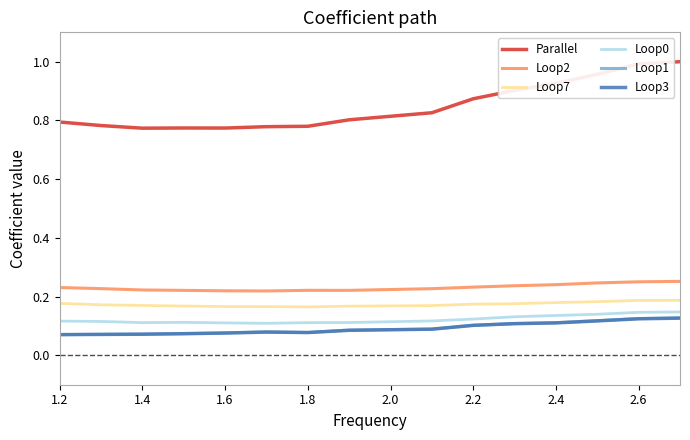

True or false: Parallel and Loop2 intersect in this chart.

False